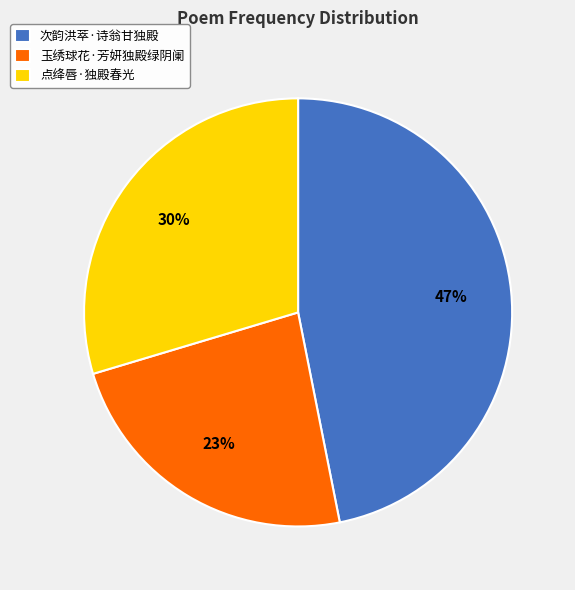

Does 玉绣球花·芳妍独殿绿阴阑 account for over 50% of the chart?

No